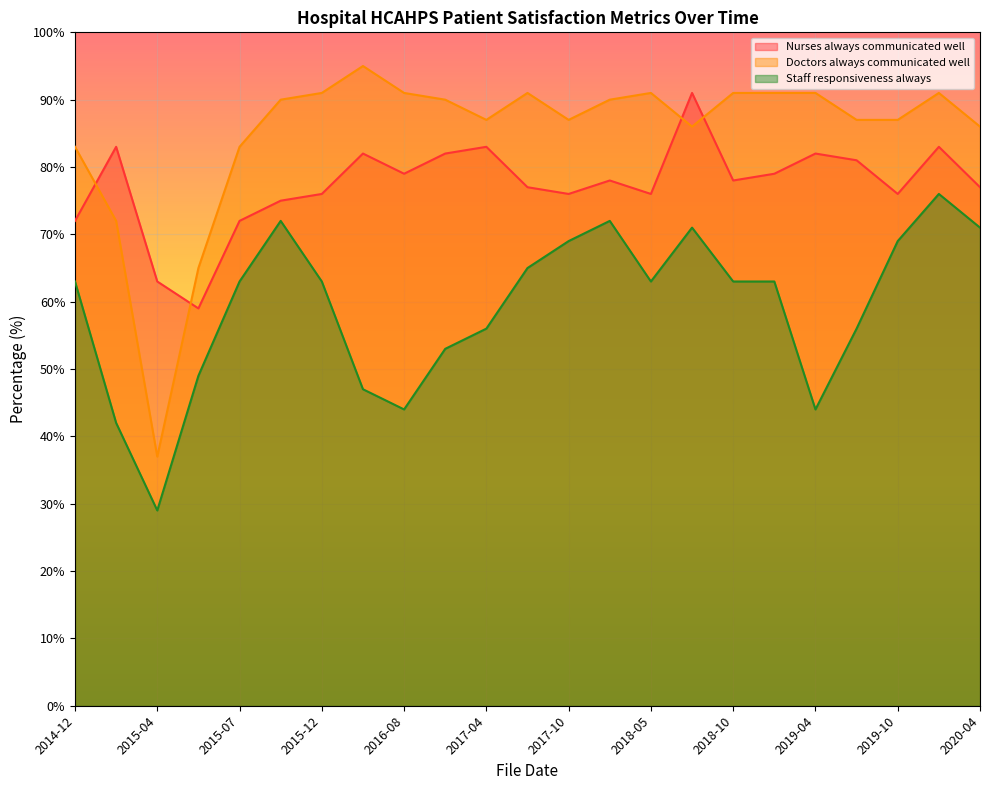

True or false: Nurses always communicated well and Doctors always communicated well cross at least once.

True